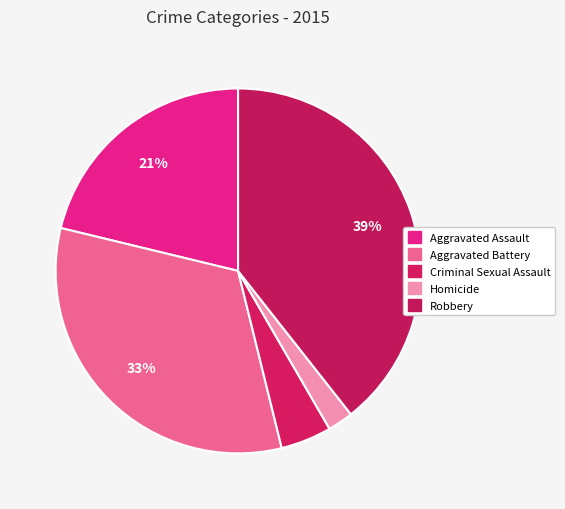

What is the largest slice in the pie chart?

Robbery